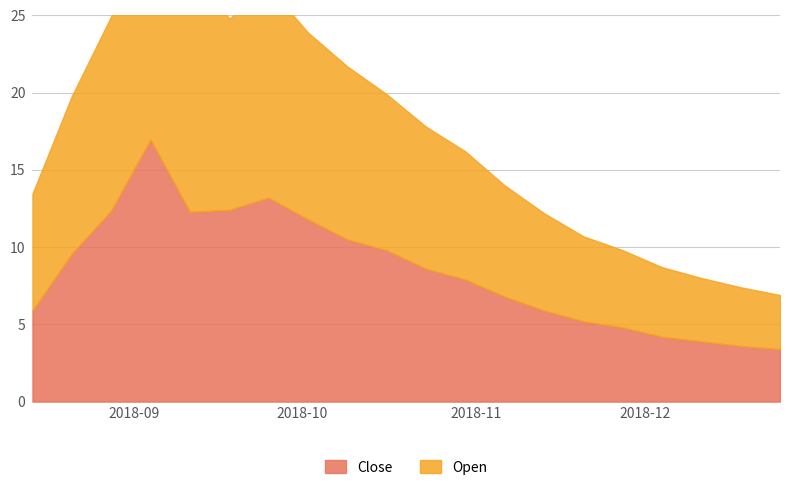

True or false: Close and Open cross at least once.

False